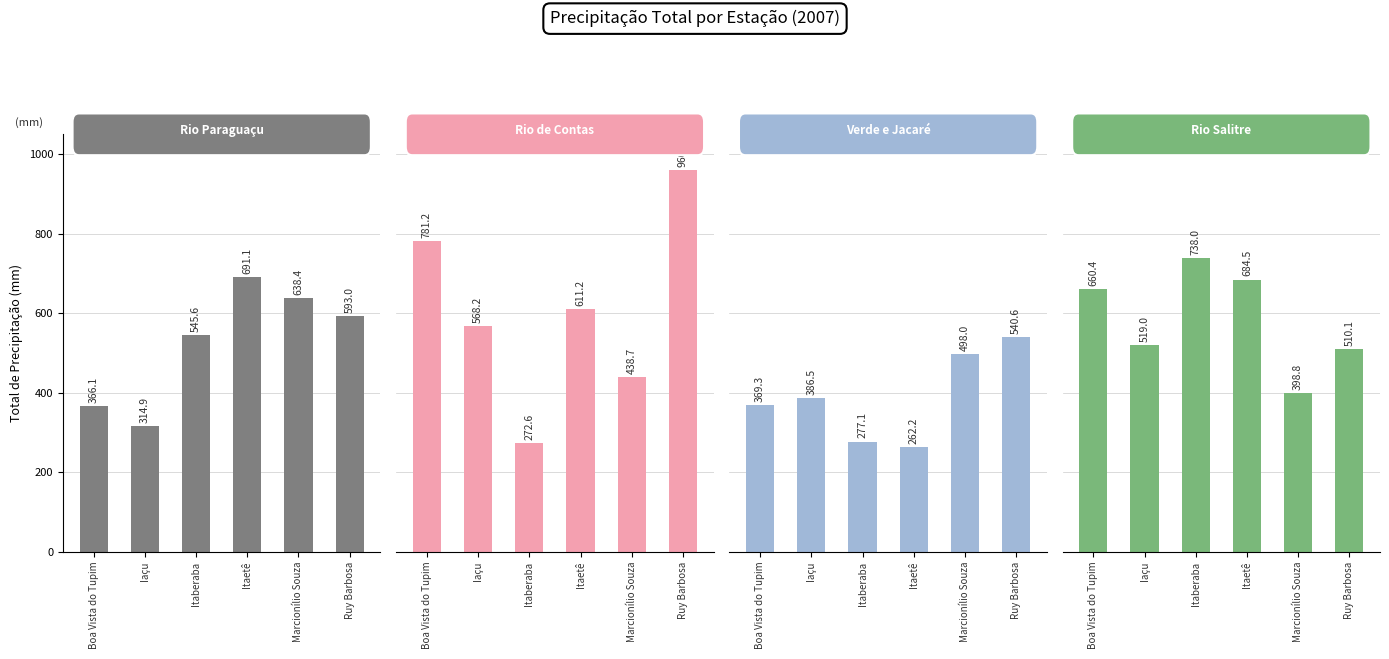

What is the value of the RPGA do Rio Salitre bar at the 2nd from the left?

519.0